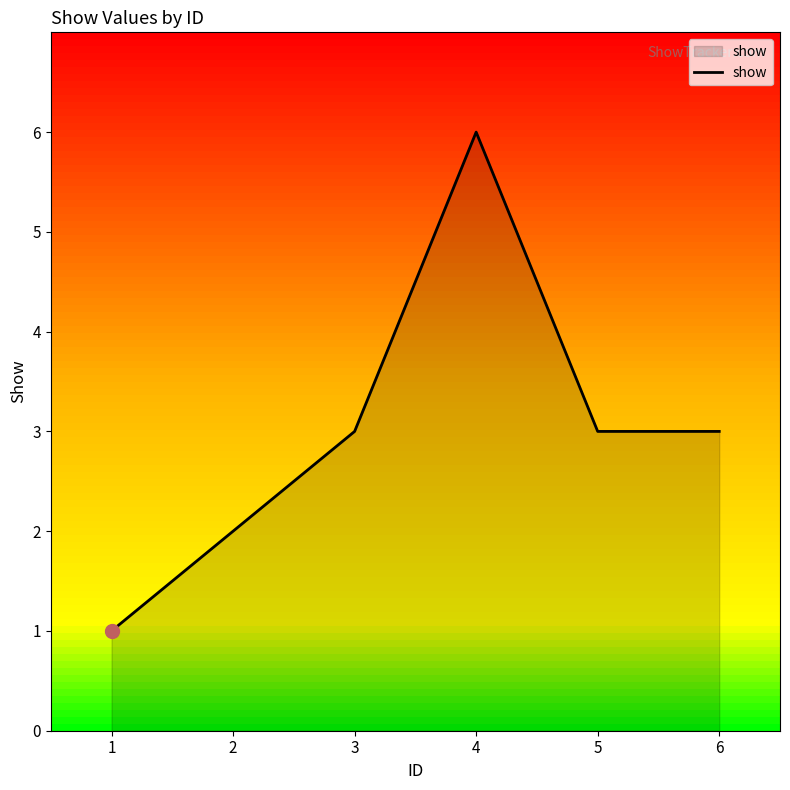

What is the minimum value shown in the chart?

1